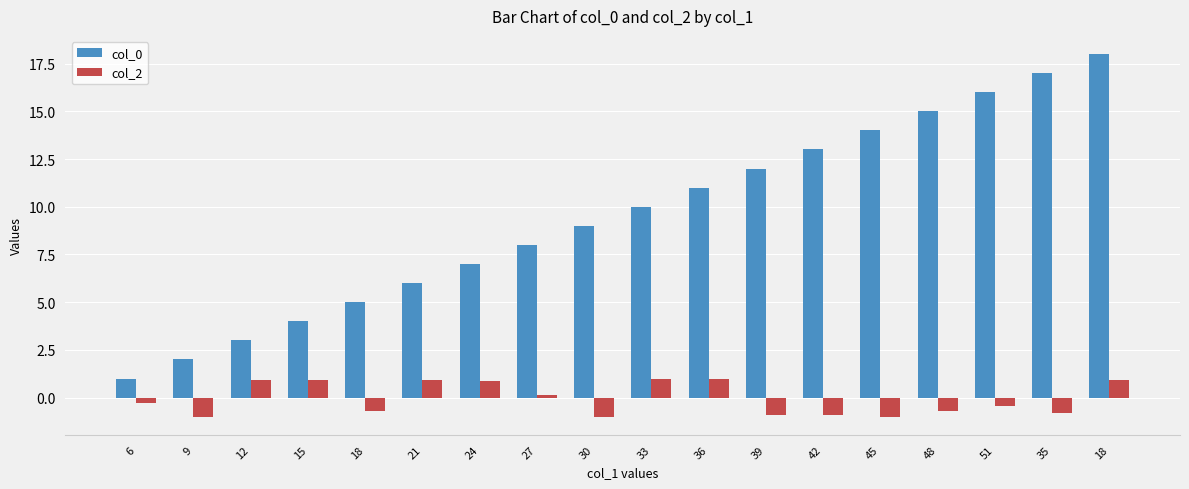

How many bars are there in each group?

2